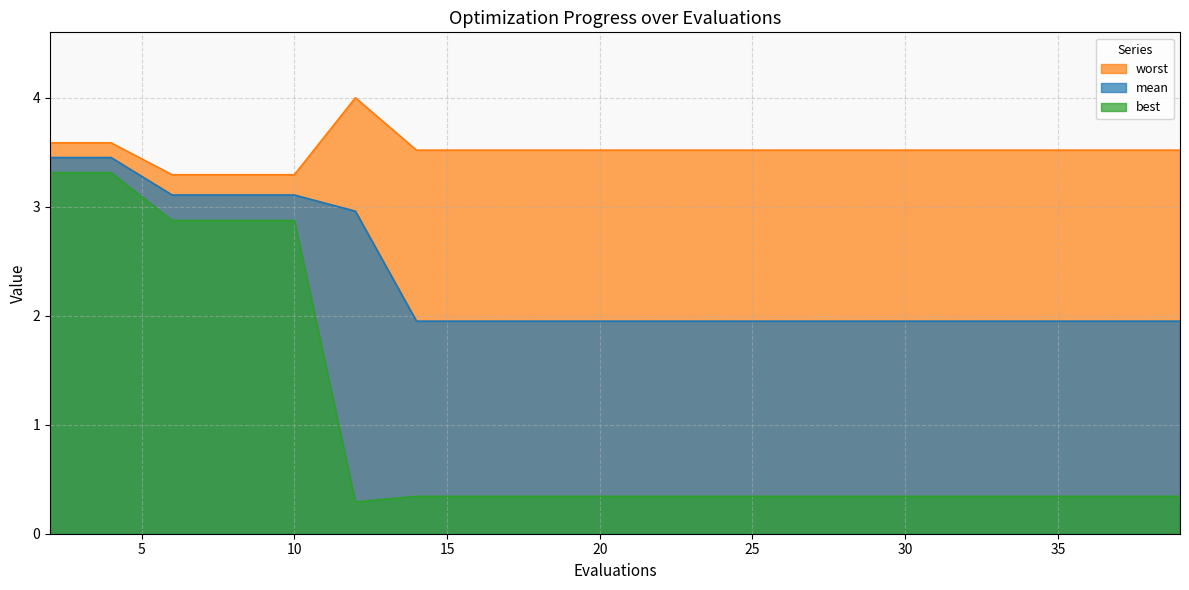

Which series has the widest spread of values?

best